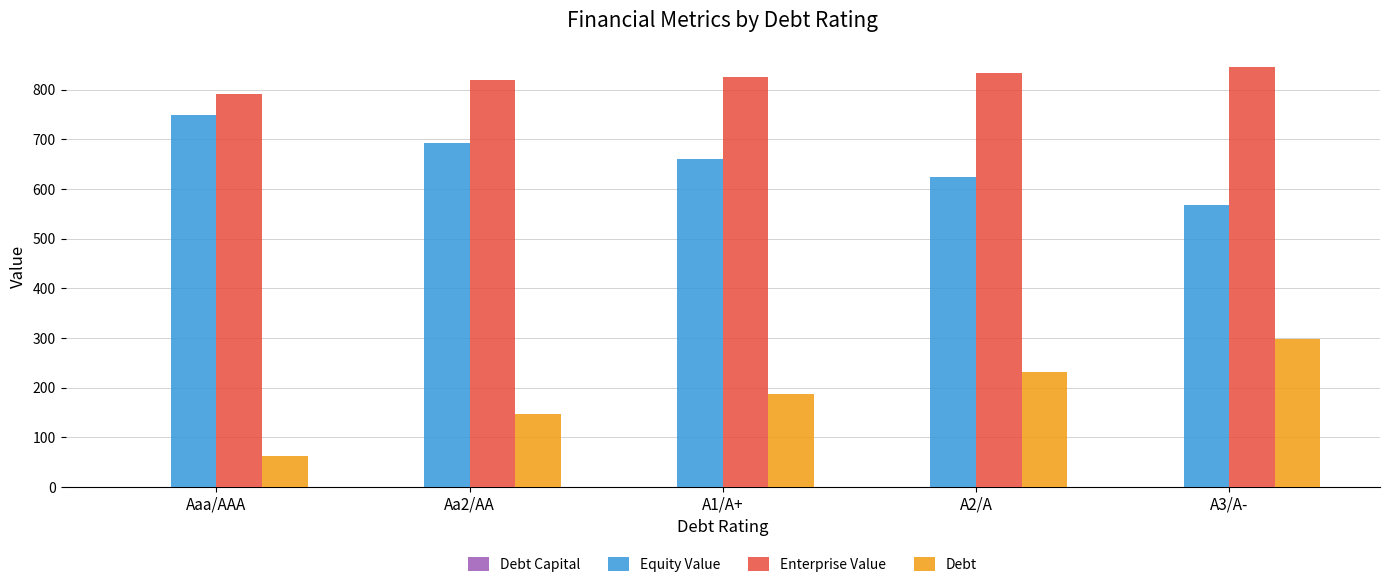

Which series has the largest total across all categories?

Enterprise Value